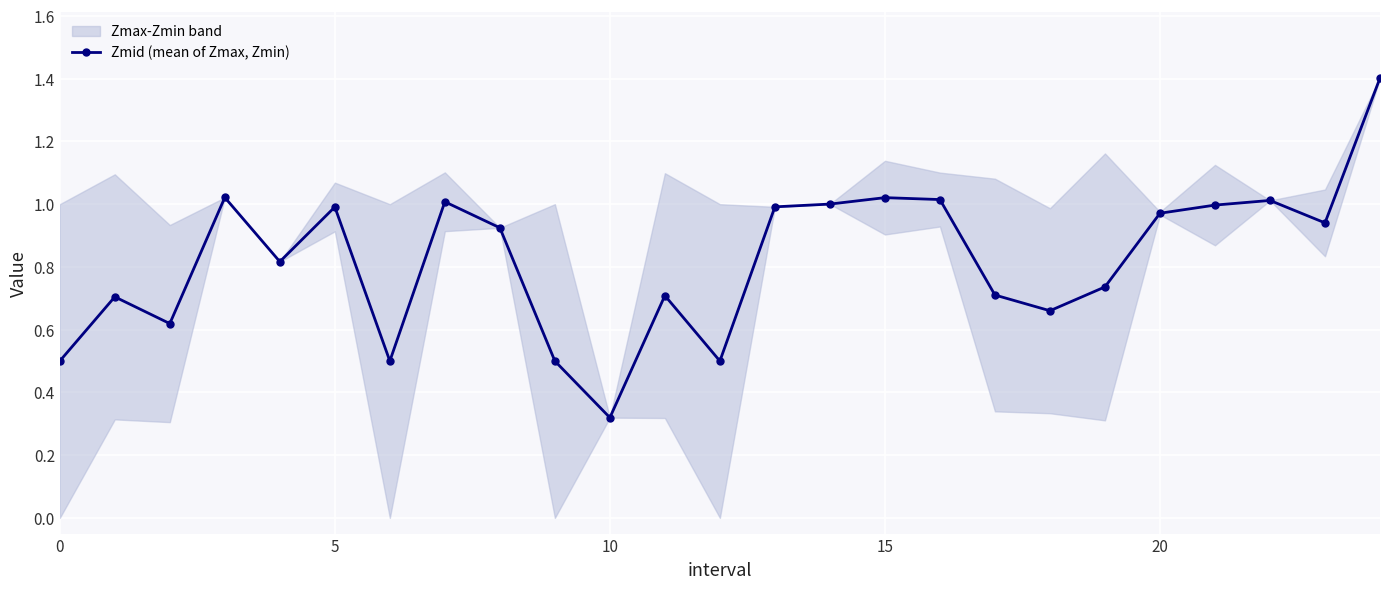

Where is Zmid (mean of Zmax, Zmin) nearest to the value 0?

10